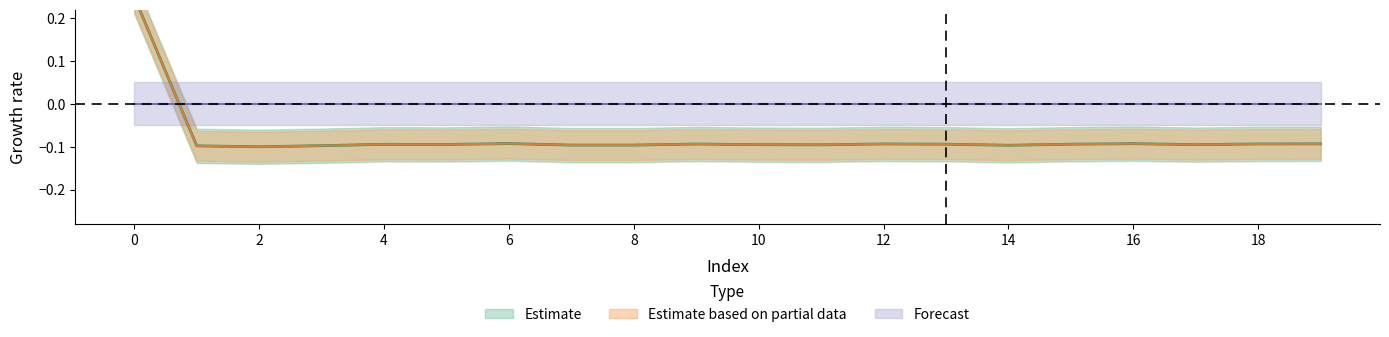

Is the value of geocd at 6 greater than the value of values at 16?

Yes